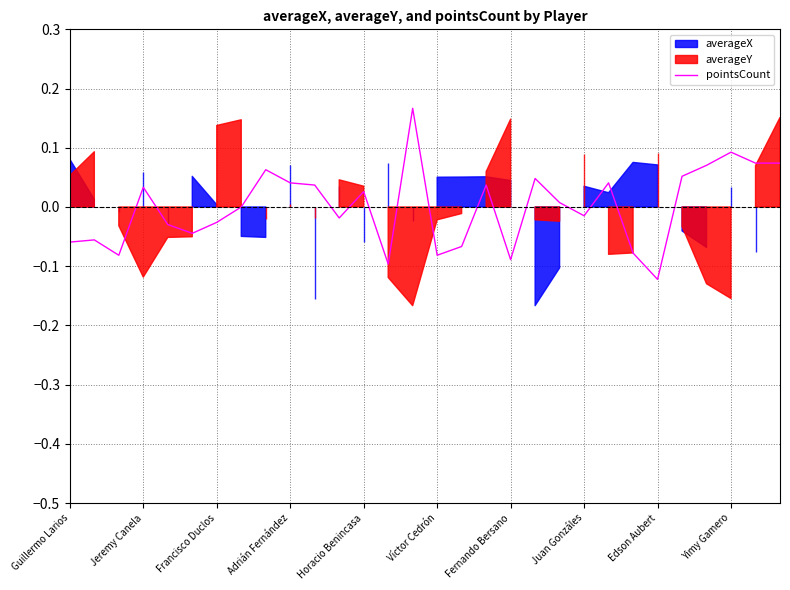

Which category has the lowest value in the pointsCount series?

Edson Aubert